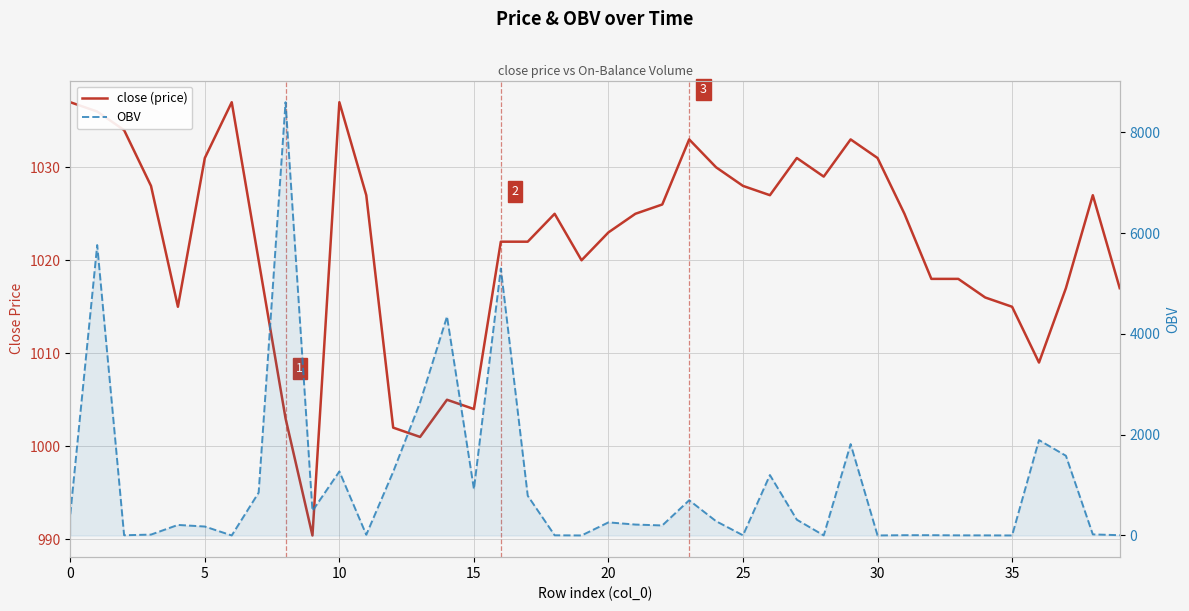

Reading left to right, list all the values displayed in this chart.

close (price): 1037.0	1036.0	1034.0	1028.0	1015.0	1031.0	1037.0	1020.0	1003.0	990.4	1037.0	1027.0	1002.0	1001.0	1005.0	1004.0	1022.0	1022.0	1025.0	1020.0	1023.0	1025.0	1026.0	1033.0	1030.0	1028.0	1027.0	1031.0	1029.0	1033.0	1031.0	1025.0	1018.0	1018.0	1016.0	1015.0	1009.0	1017.0	1027.0	1017.0
OBV: 421.0	5763.9	5.0	18.0	210.0	178.2	1.0	851.3	8599.0	488.3	1271.7	15.0	1264.6	2641.9	4345.3	921.6	5298.5	789.1	4.0	1.0	260.5	217.2	199.8	699.4	283.7	4.0	1199.7	313.9	2.0	1813.6	1.0	6.0	6.2	3.0	2.6	1.0	1893.6	1582.8	22.0	6.0